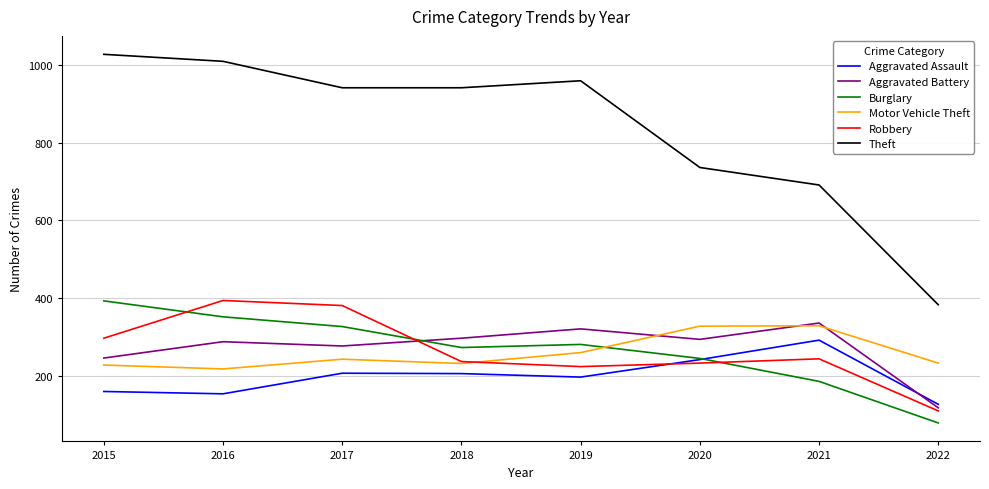

What are all the series names shown in the legend?

Aggravated Assault, Aggravated Battery, Burglary, Motor Vehicle Theft, Robbery, Theft